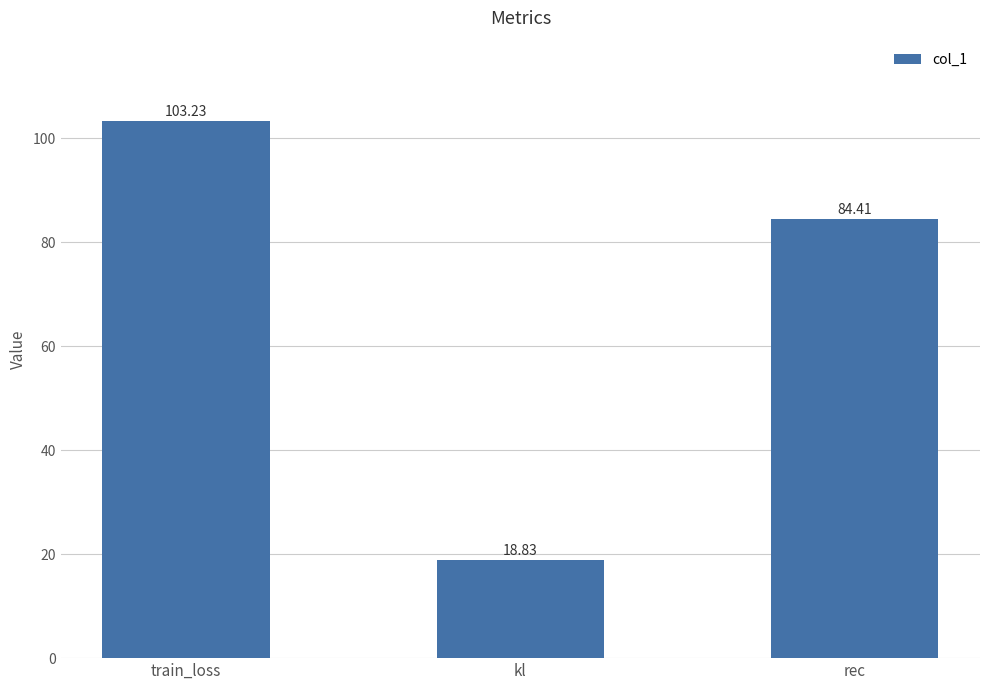

Which label corresponds to the largest value in the chart?

train_loss